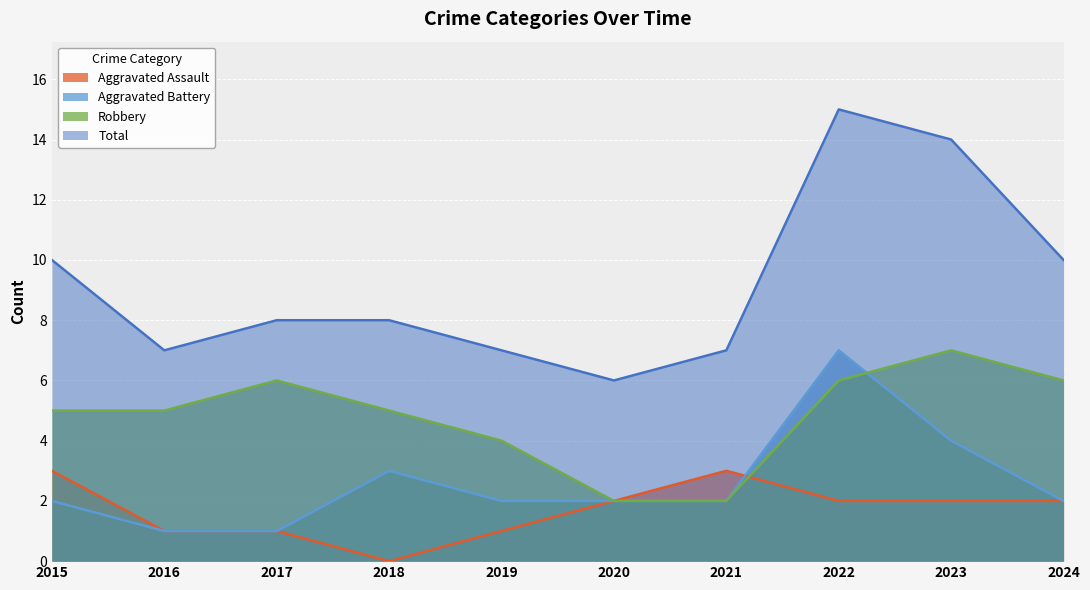

How many Total values are between 7 and 10?

7